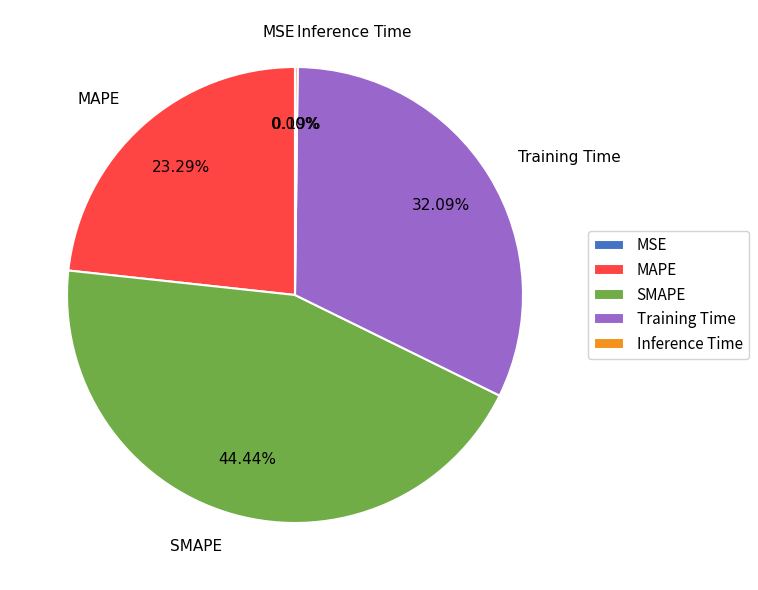

Which slice is the largest?

SMAPE